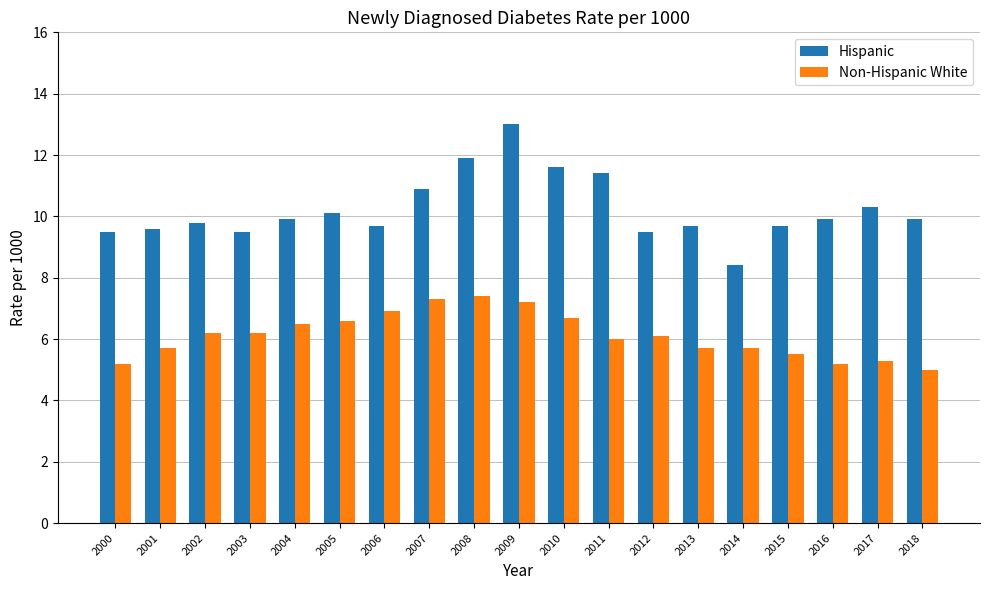

Which label corresponds to the smallest value in the chart?

2018